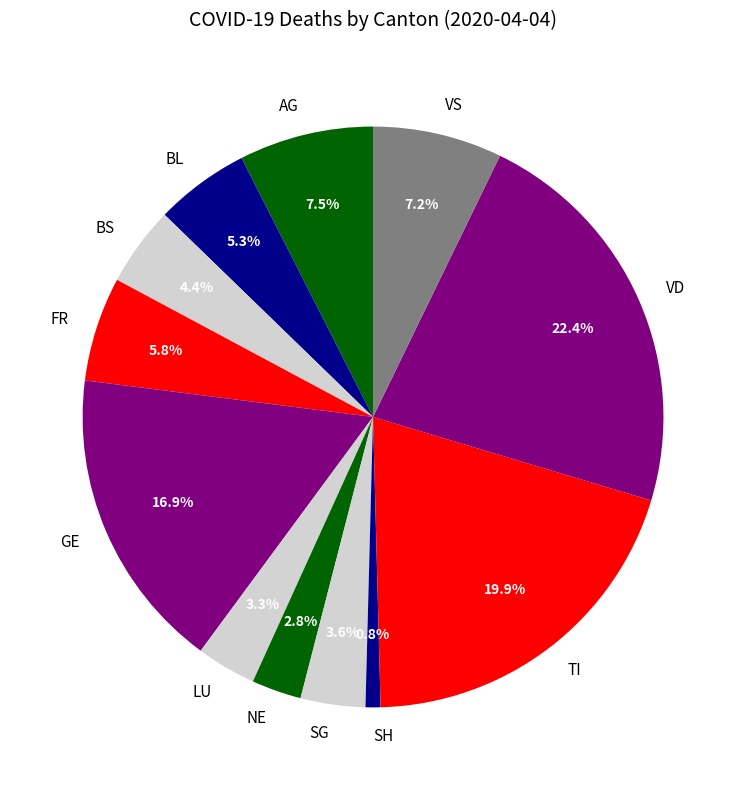

To the nearest percent, what is the average slice percentage?

8%